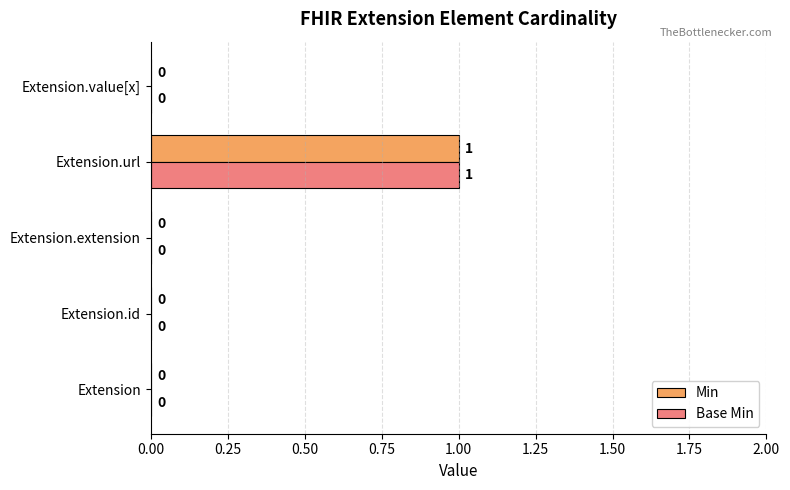

At which category is the sum across all series the highest?

Extension.url